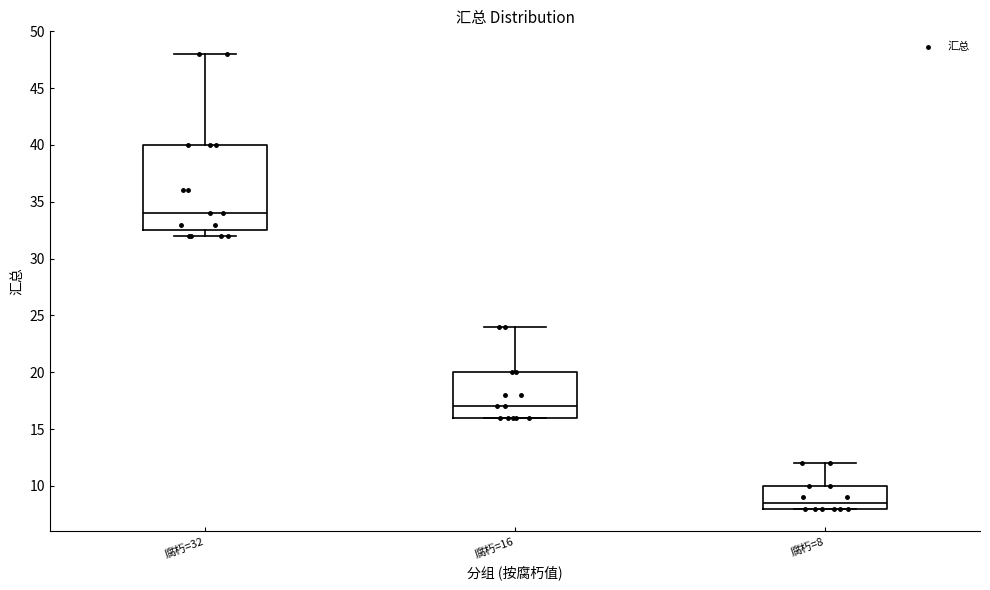

Where is the lower edge of the box for 腐朽=8 on the y-axis? The values are not printed on the chart, so give them approximately, as read against the axis.

8.0